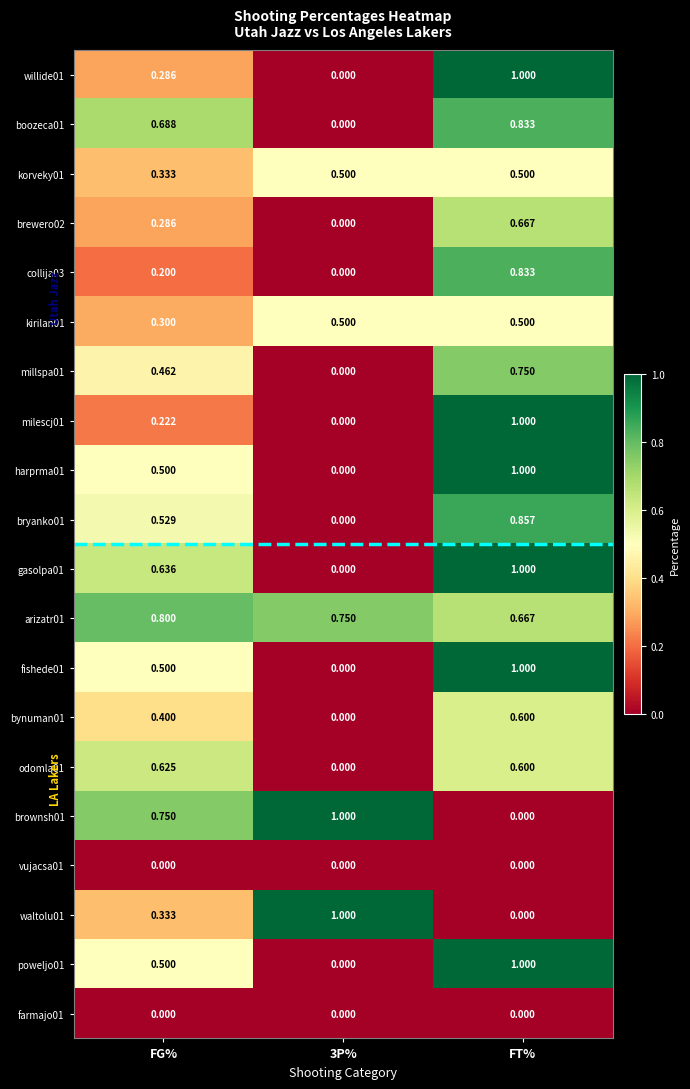

Which category has the highest value in the willide01 series?

FT%